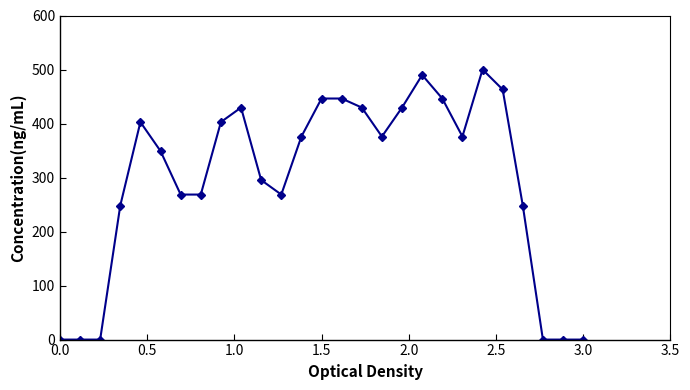

What is the difference between the second highest and second lowest values?

489.9